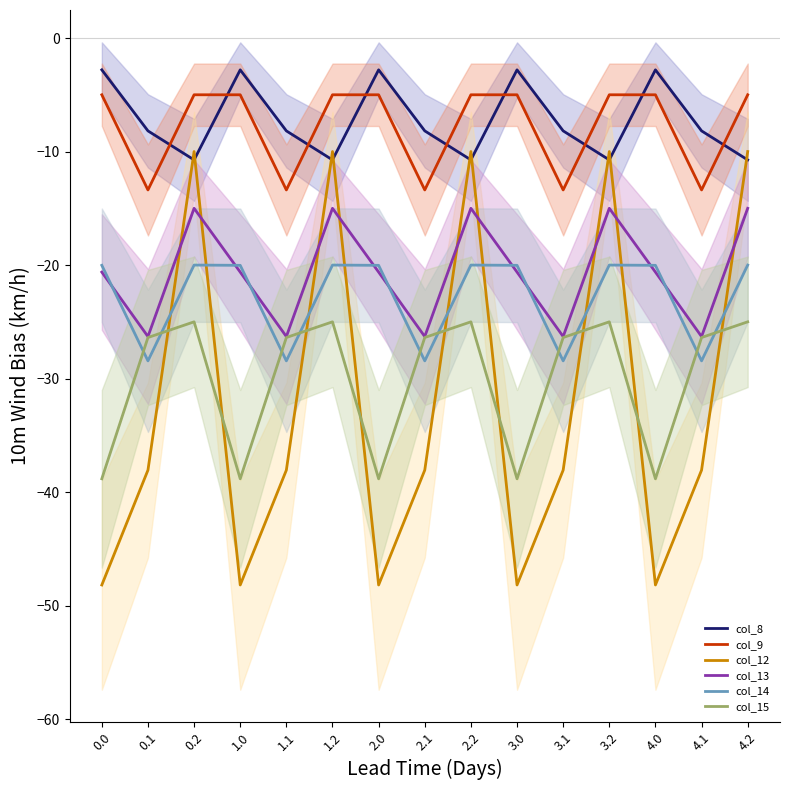

What is the sum of all col_12 values?

-481.2